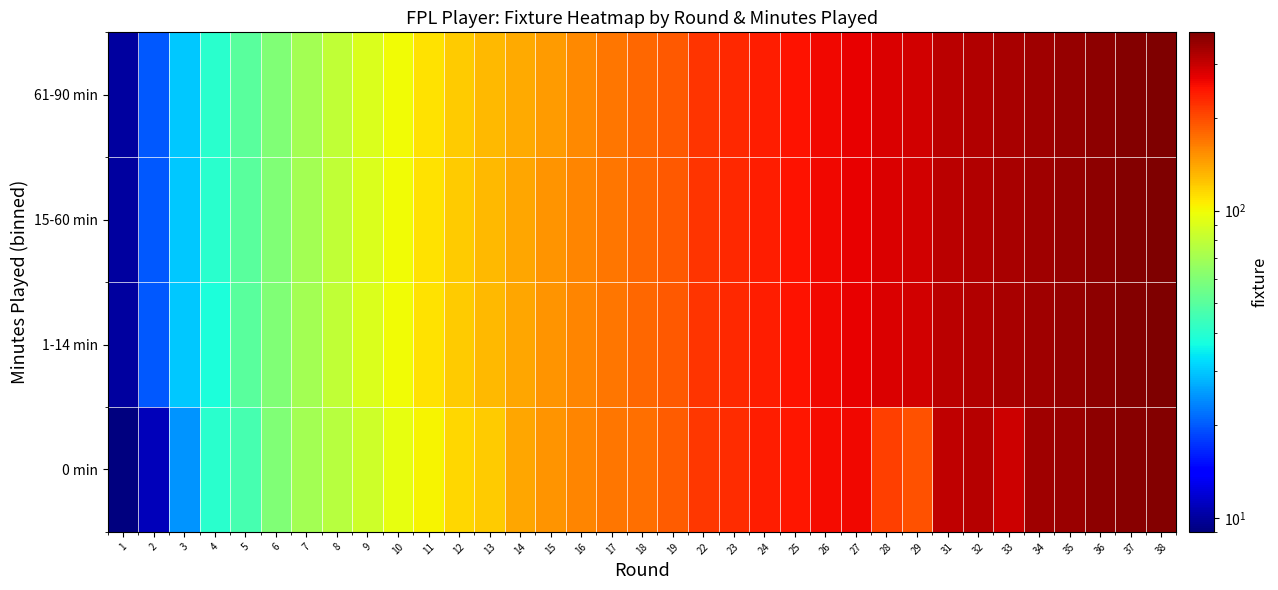

What is the minimum value shown in the chart?

9